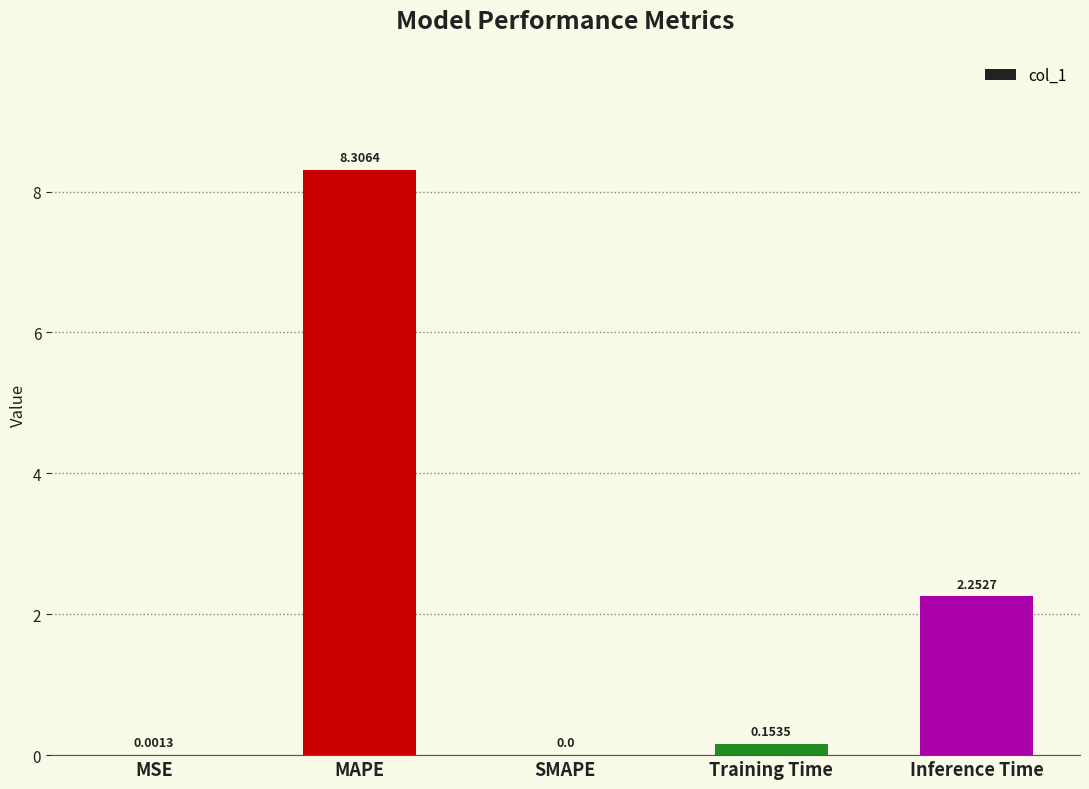

Which label corresponds to the largest value in the chart?

MAPE